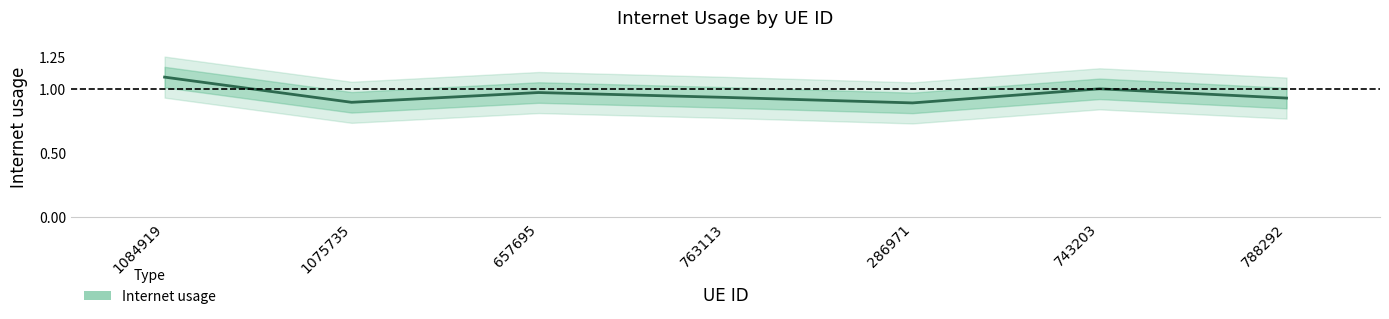

True or false: the data shows 0.9 at 286971.

True